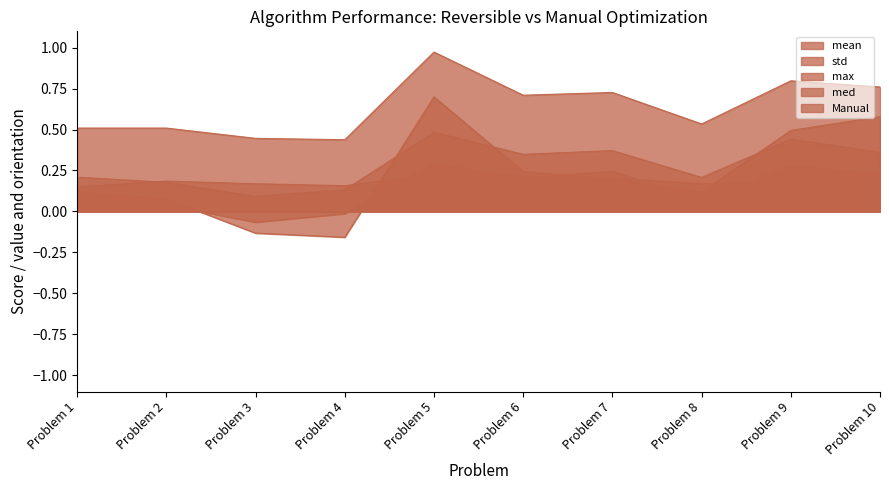

What are all the series names shown in the legend?

mean, std, max, med, Manual